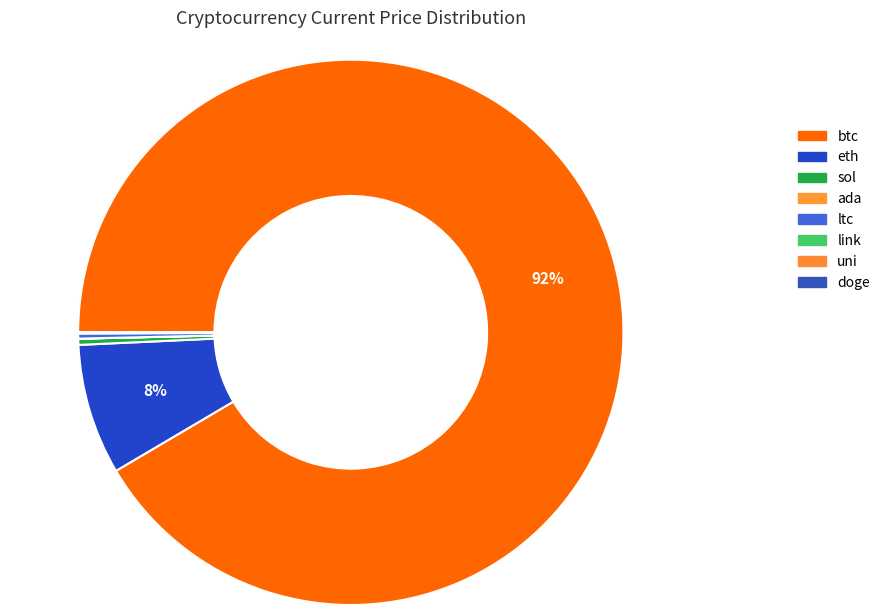

What percentage do btc and link together represent?

91.6%